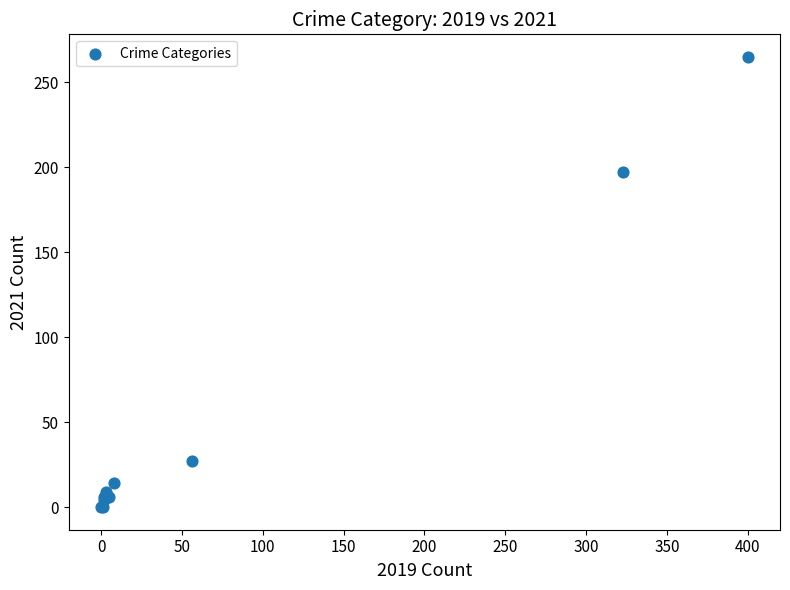

What Y value in the scatter plot is closest to 132?

197